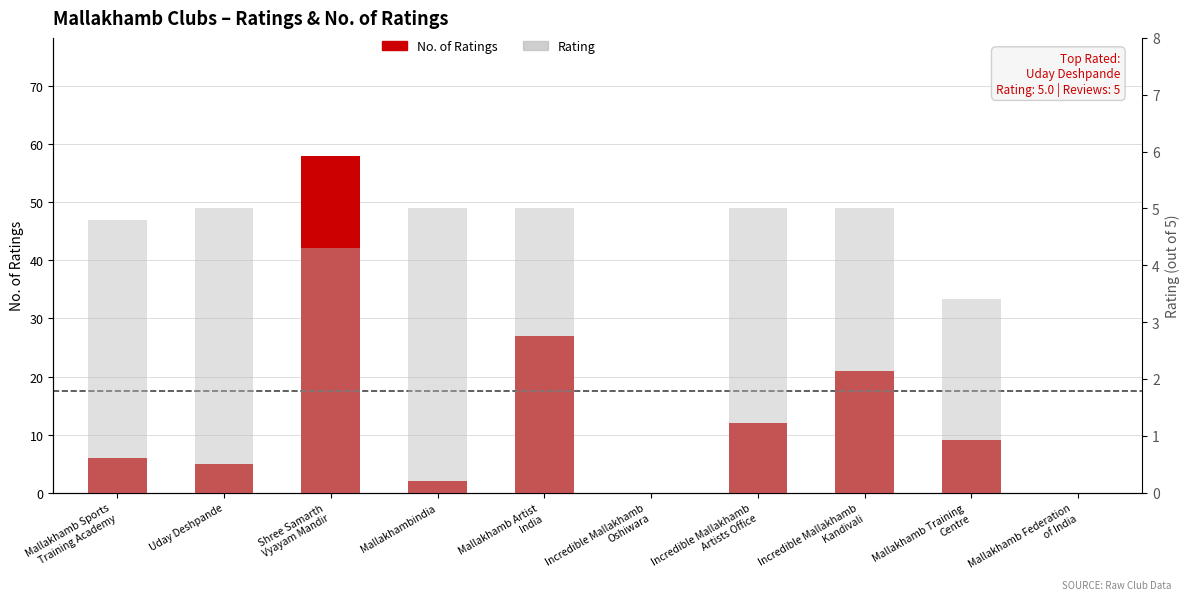

What is the label of the 5th bar from the left?

Mallakhamb Artist
India